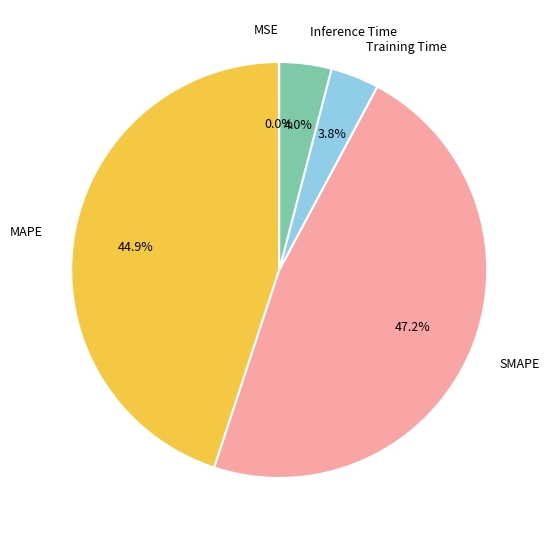

Which has a higher value, SMAPE or Inference Time?

SMAPE